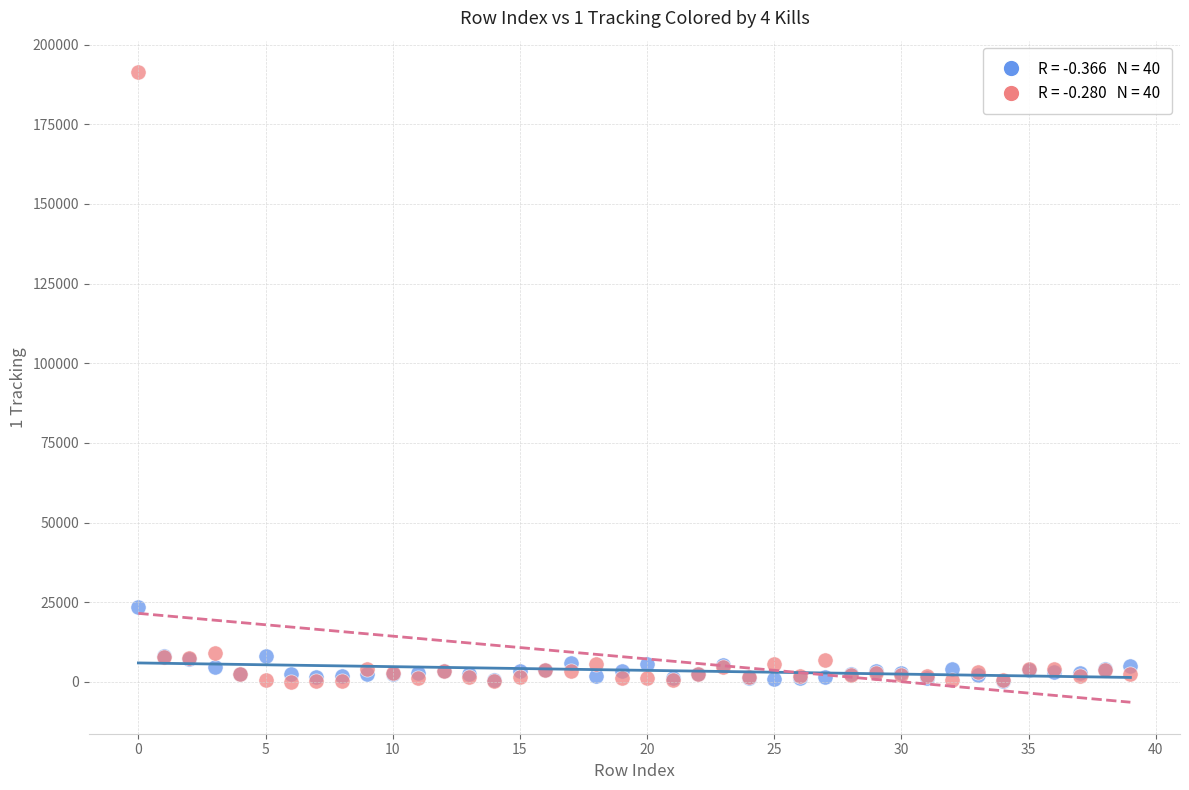

Across all series, what Y value is closest to 95734?

23476